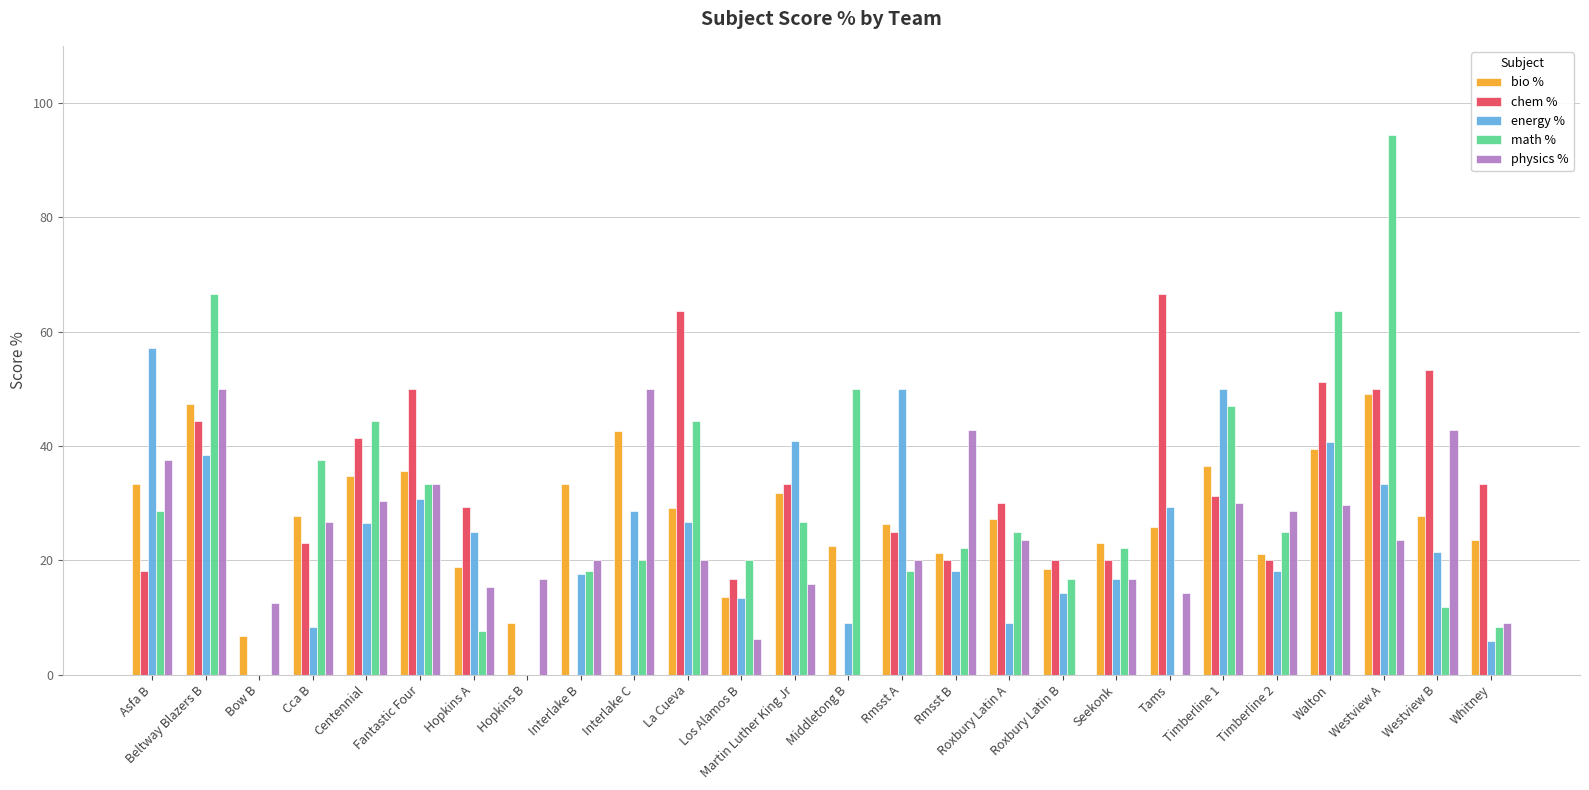

At which label does math % reach its peak?

Westview A